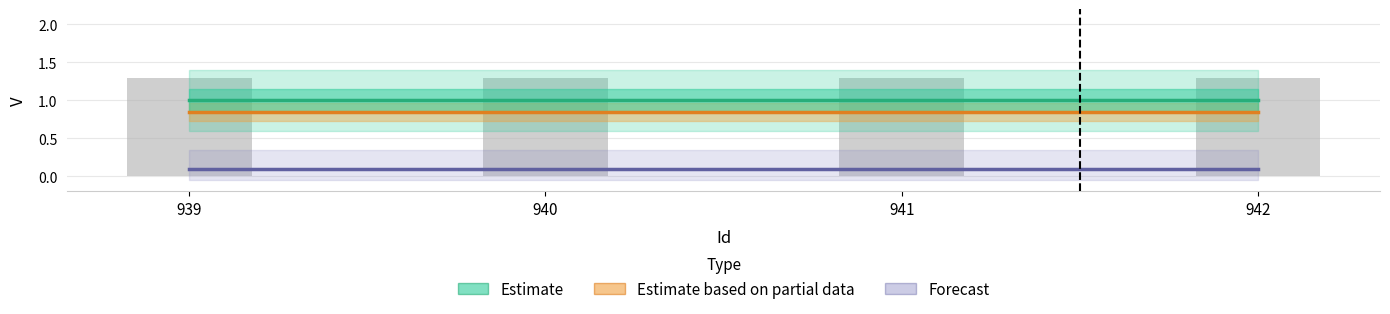

At which label is Estimate based on partial data closest to 0?

939